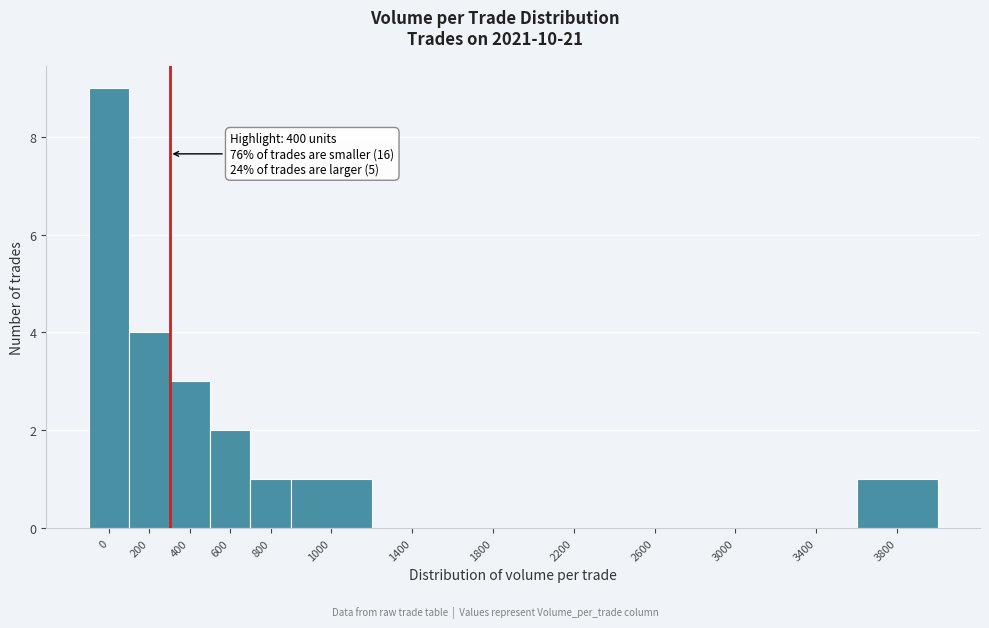

Reading left to right, transcribe all the data shown in this chart.

0=9	200=4	400=3	600=2	800=1	1000=1	1400=0	1800=0	2200=0	2600=0	3000=0	3400=0	3800=1